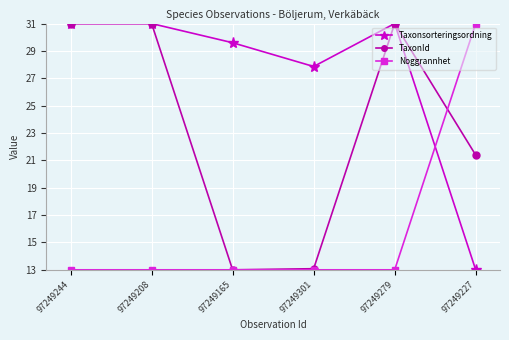

What is the difference between the second highest and second lowest values in the TaxonId series?

17.9